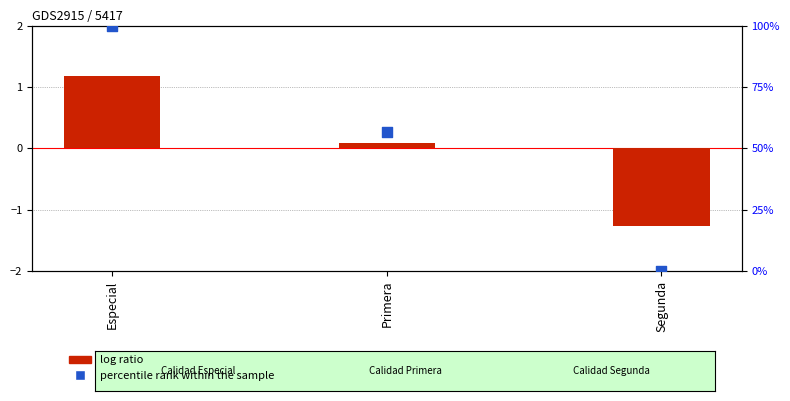

What is the total value across all series at Segunda?

-1.3